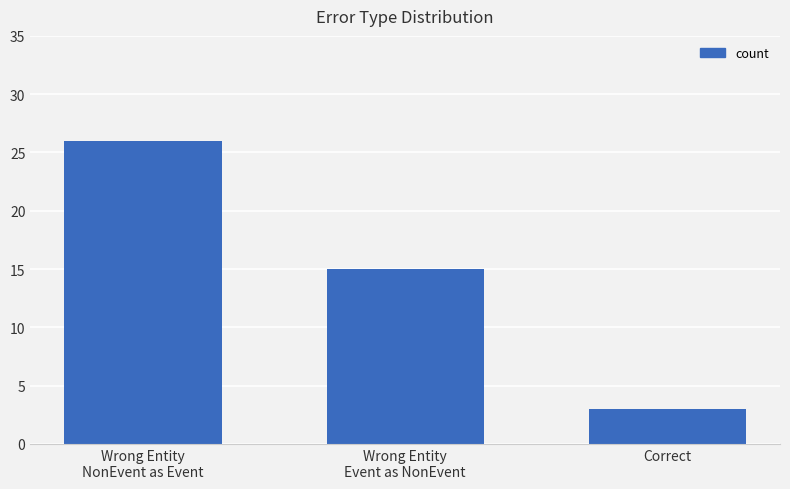

What is the minimum value shown in the chart?

3